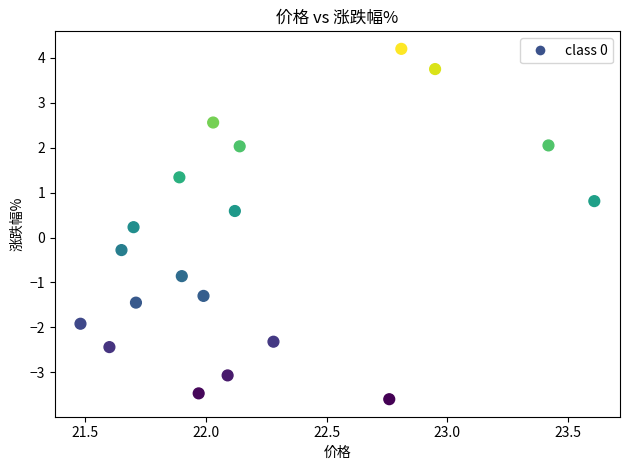

What is the range of X values (max minus min)?

2.1